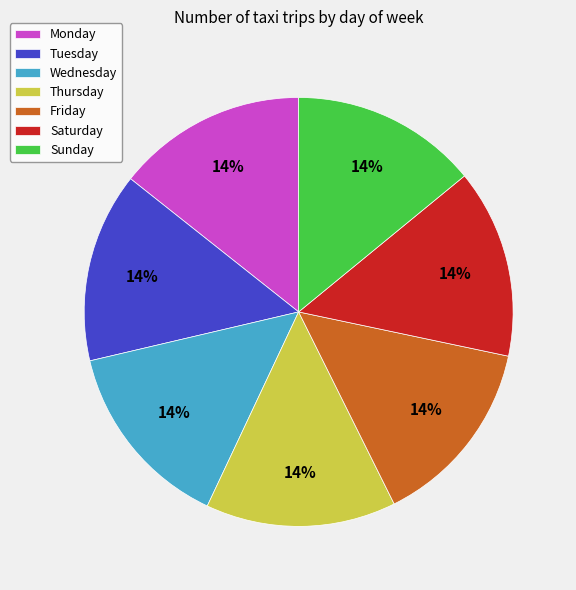

To the nearest percent, what portion does Thursday represent?

14%